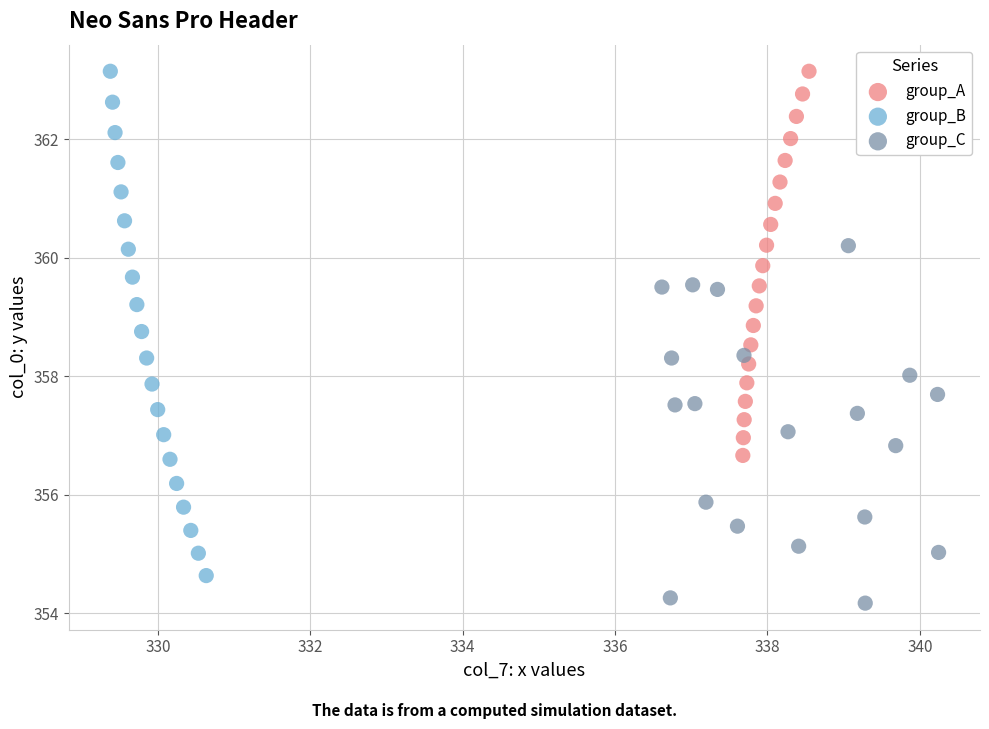

Which series reaches the minimum Y coordinate?

group_C